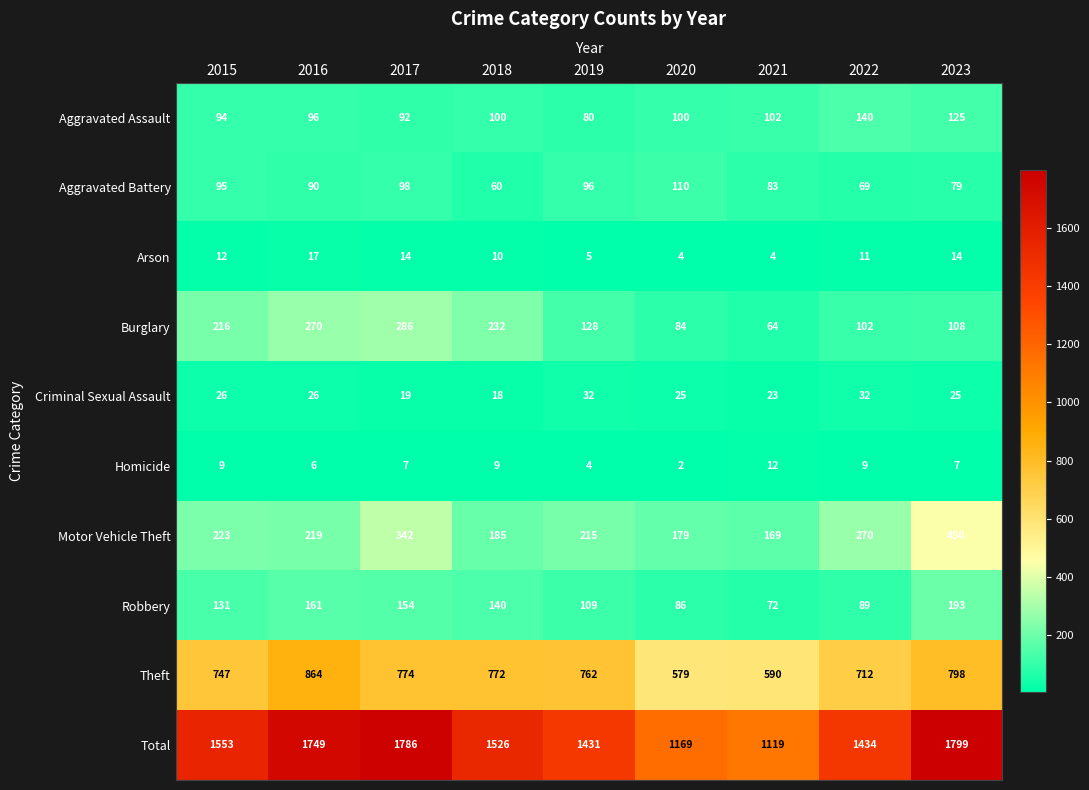

At 2016, list the series in order from largest to smallest.

Total, Theft, Burglary, Motor Vehicle Theft, Robbery, Aggravated Assault, Aggravated Battery, Criminal Sexual Assault, Arson, Homicide